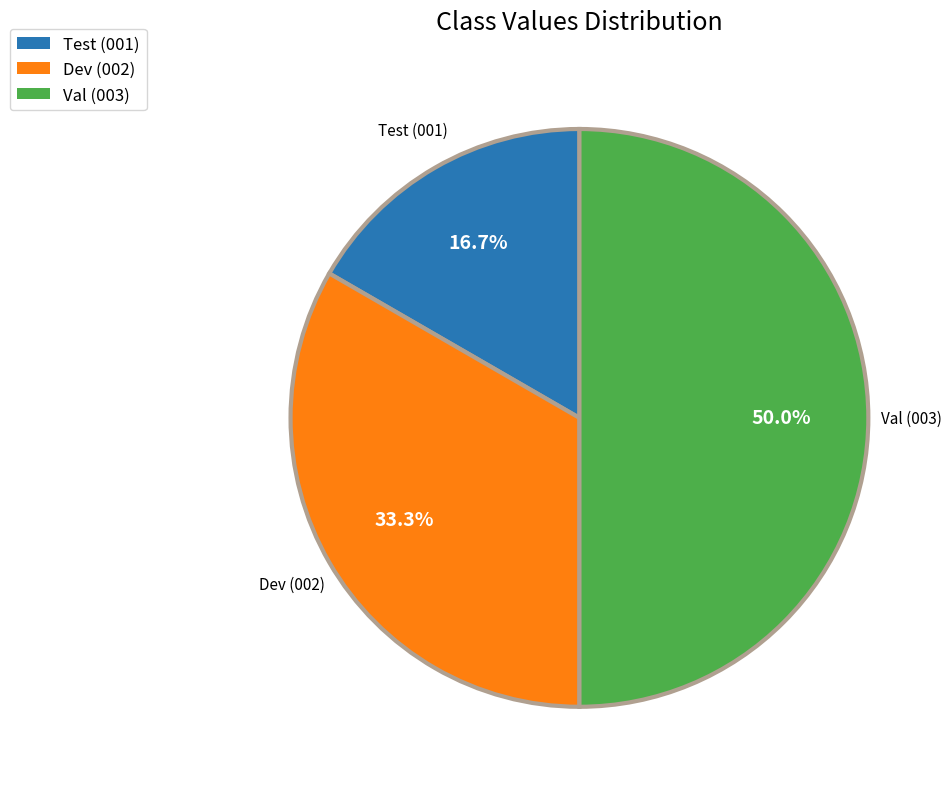

To the nearest percent, what portion does Test represent?

17%